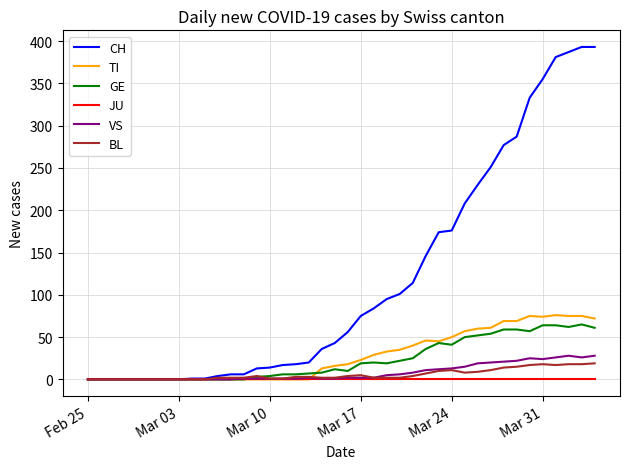

How many lines are shown in the chart?

6